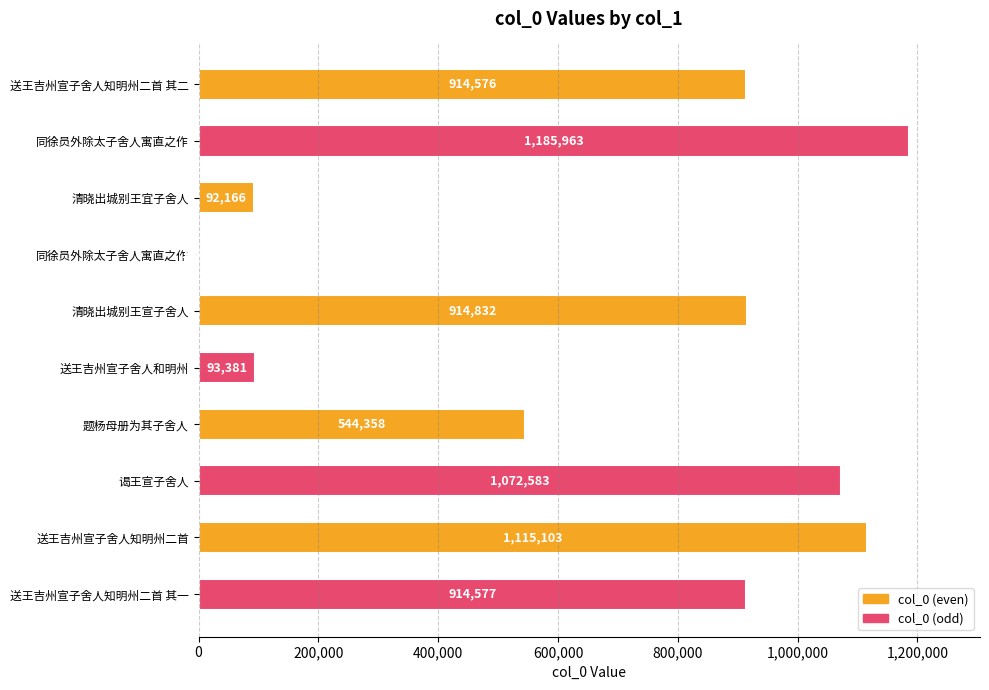

Are the bars horizontal?

Yes